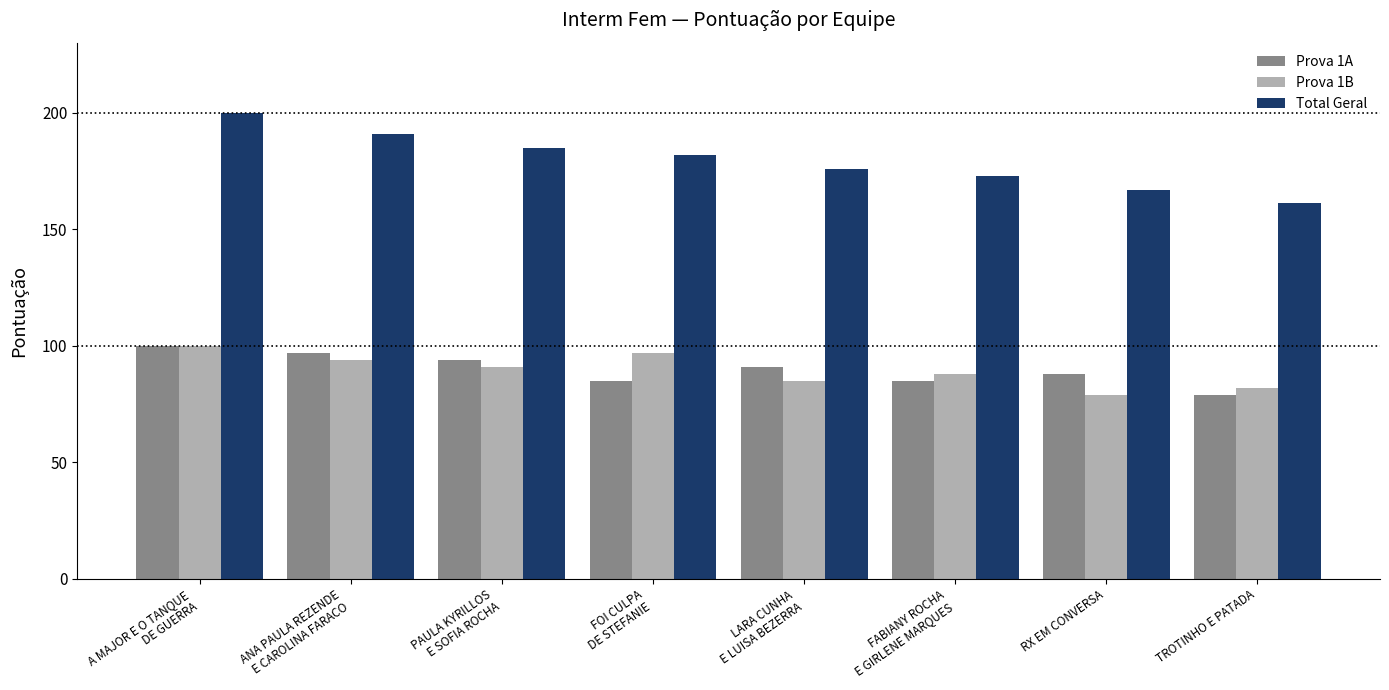

At how many categories does at least one series exceed 166?

7